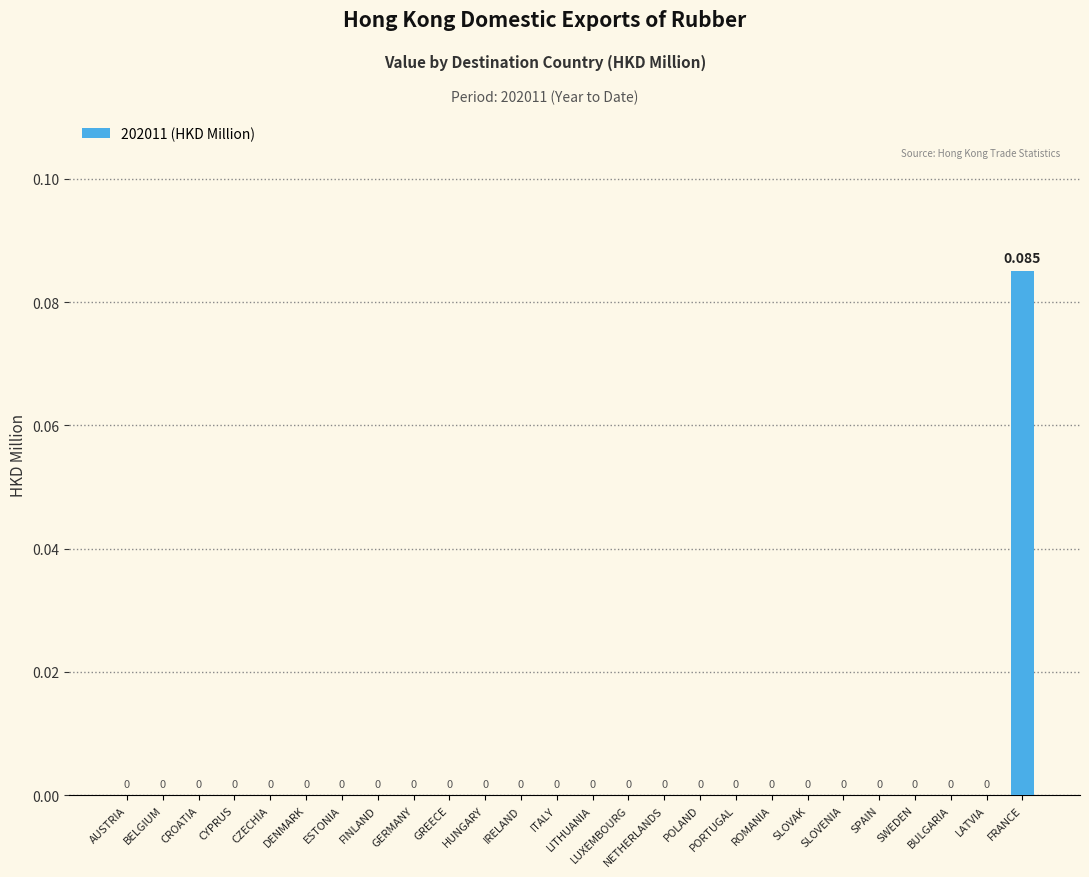

At which category does the chart reach its peak across all series?

FRANCE